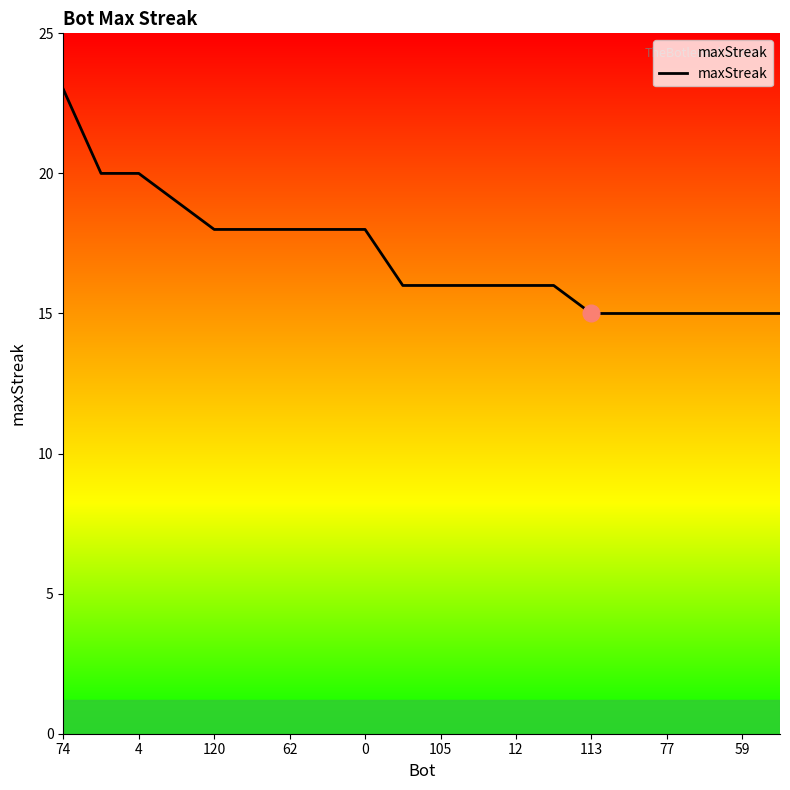

How many lines are shown in the chart?

1